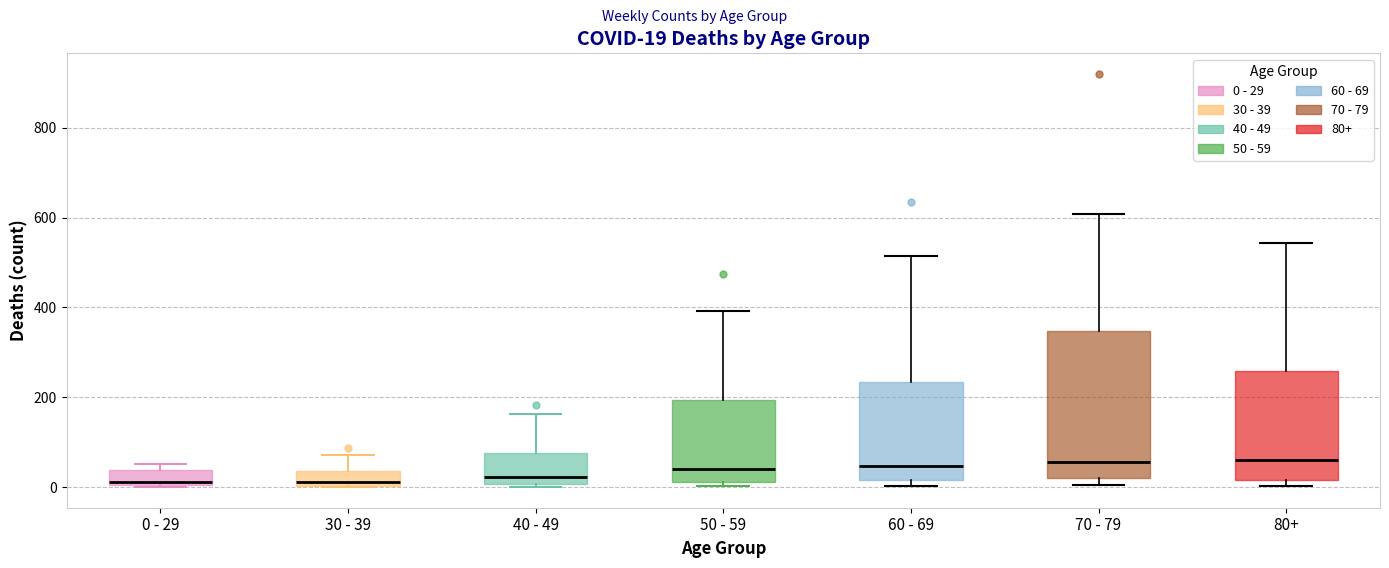

Which box is the tallest, from its lower edge to its upper edge?

70 - 79